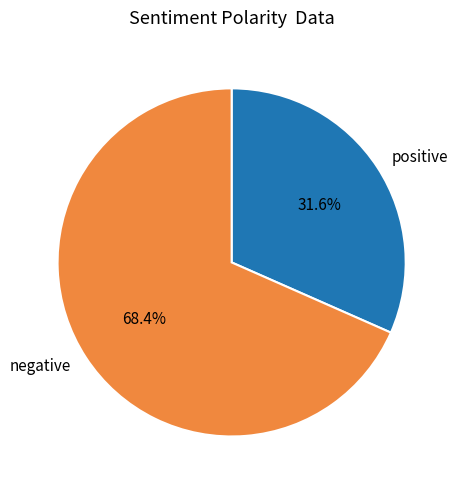

What is the smallest slice in the pie chart?

positive